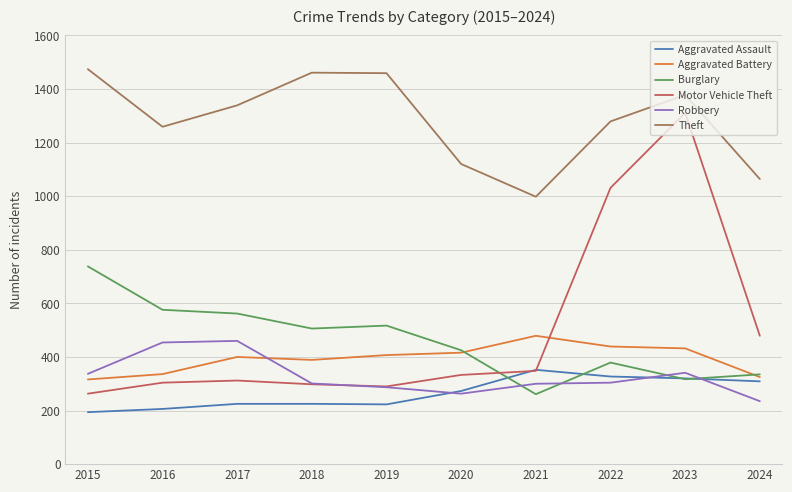

What are all the series names shown in the legend?

Aggravated Assault, Aggravated Battery, Burglary, Motor Vehicle Theft, Robbery, Theft